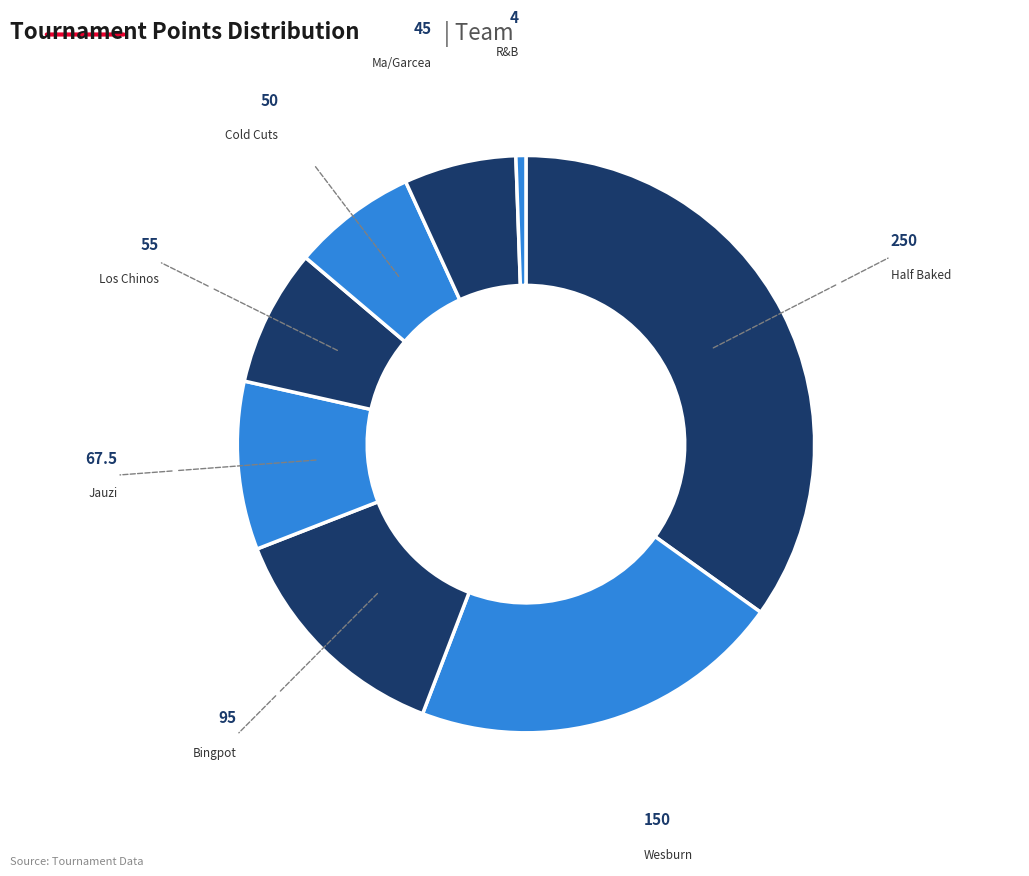

Combined, do Cold Cuts and Ma/Garcea account for over 50%?

No